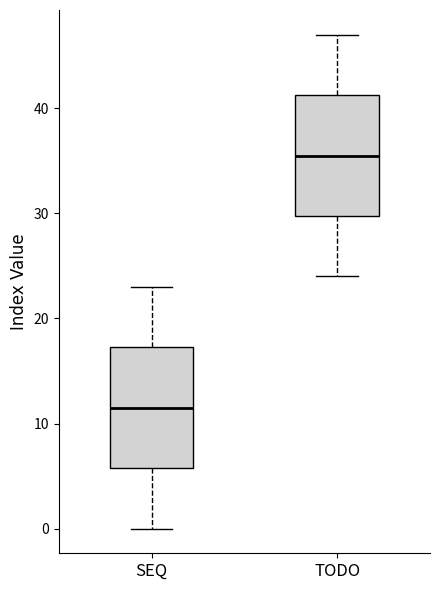

Reading left to right, transcribe this box plot: for each box, give where its median line is, the range the box spans, and where its two whiskers end, as read against the y-axis. The values are not printed on the chart, so give them approximately, as read against the axis.

SEQ: median 12, box 6 to 17, whiskers 0 to 23
TODO: median 36, box 30 to 41, whiskers 24 to 47